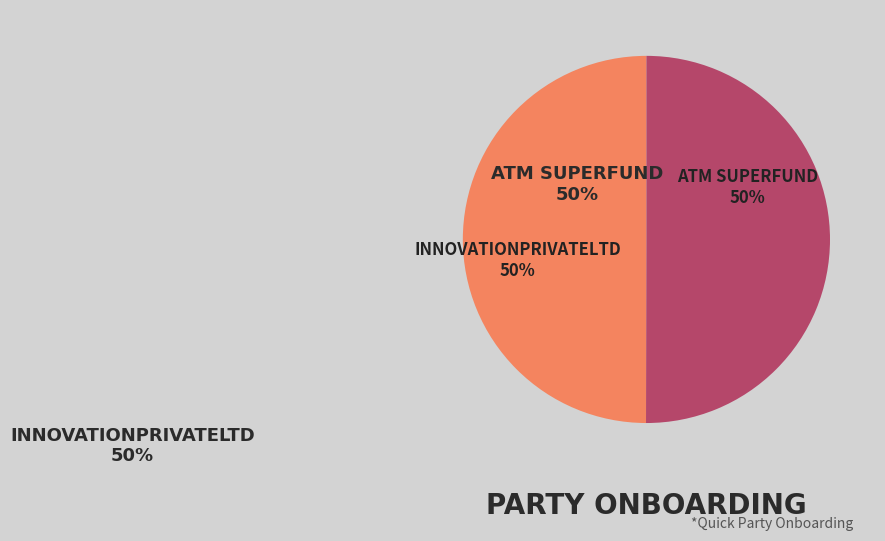

How many slices are in this pie chart?

2